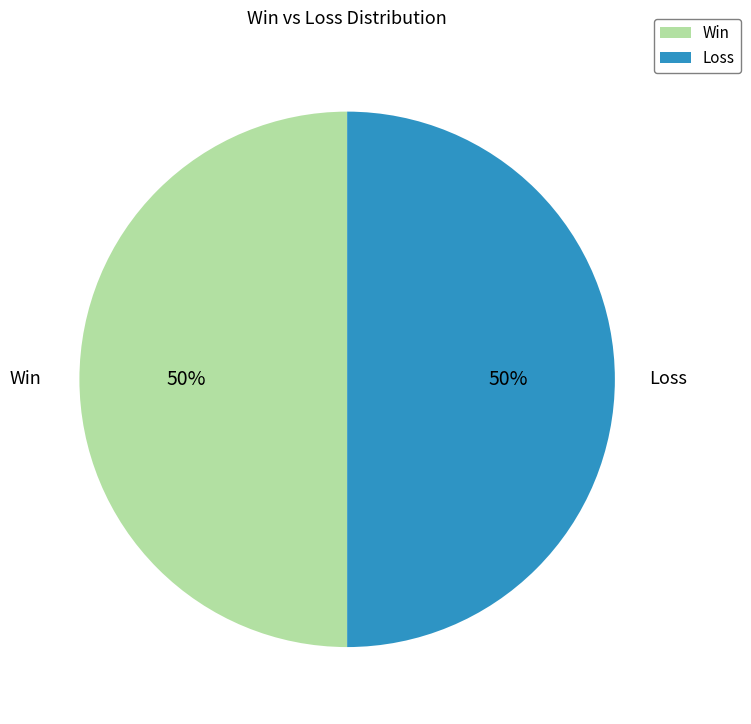

What is the ratio of the value at Loss to the value at Win?

1.0